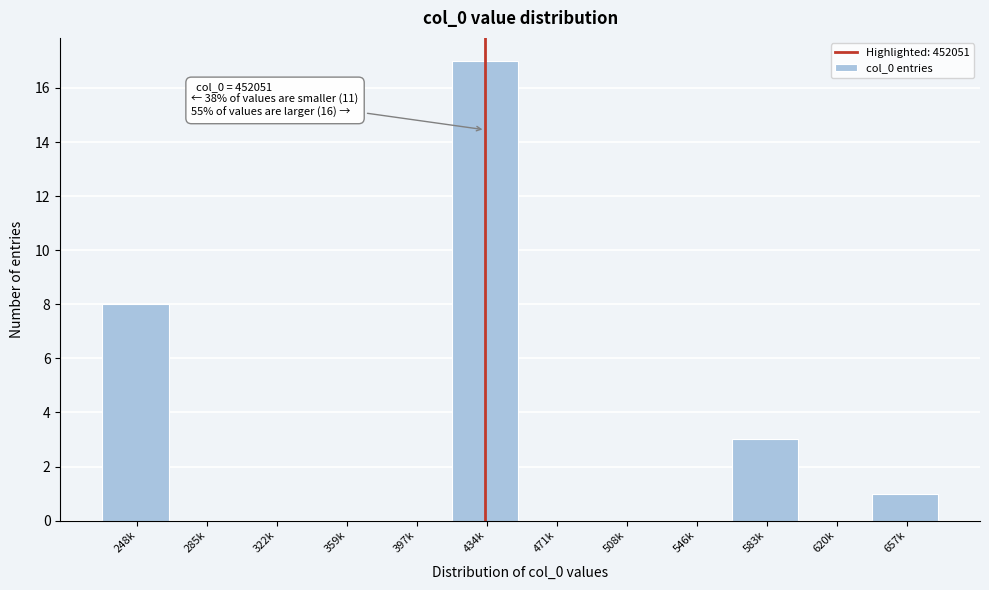

Reading right to left, list all the values displayed in this chart.

657k=1	620k=0	583k=3	546k=0	508k=0	471k=0	434k=17	397k=0	359k=0	322k=0	285k=0	248k=8